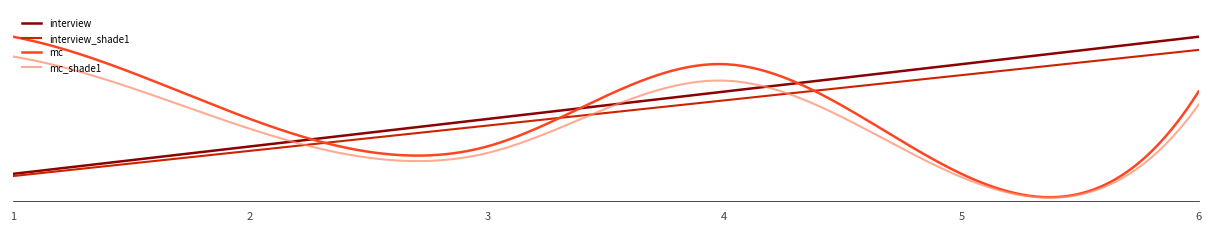

What are all the series names shown in the legend?

interview, interview_shade1, mc, mc_shade1